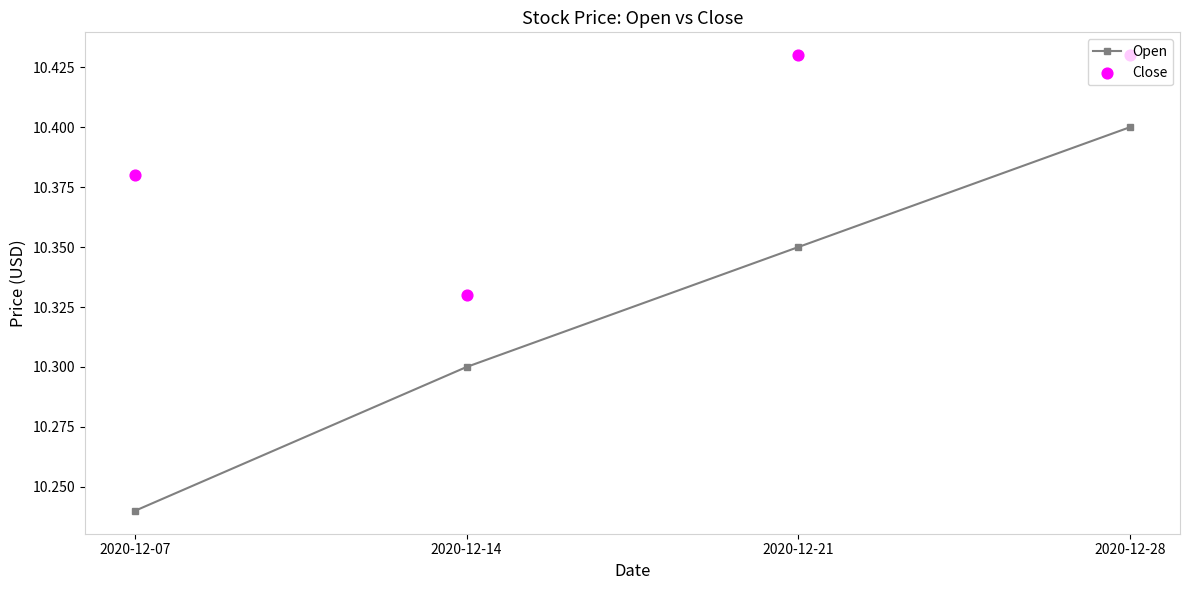

Which series contains the lowest Y value?

Open